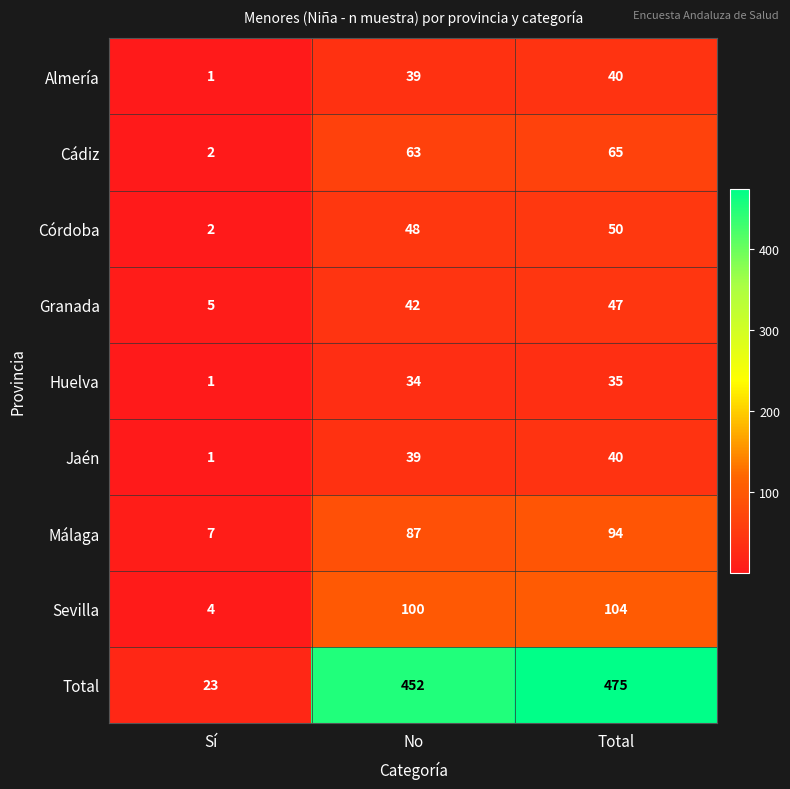

What is the maximum value shown in the chart?

475